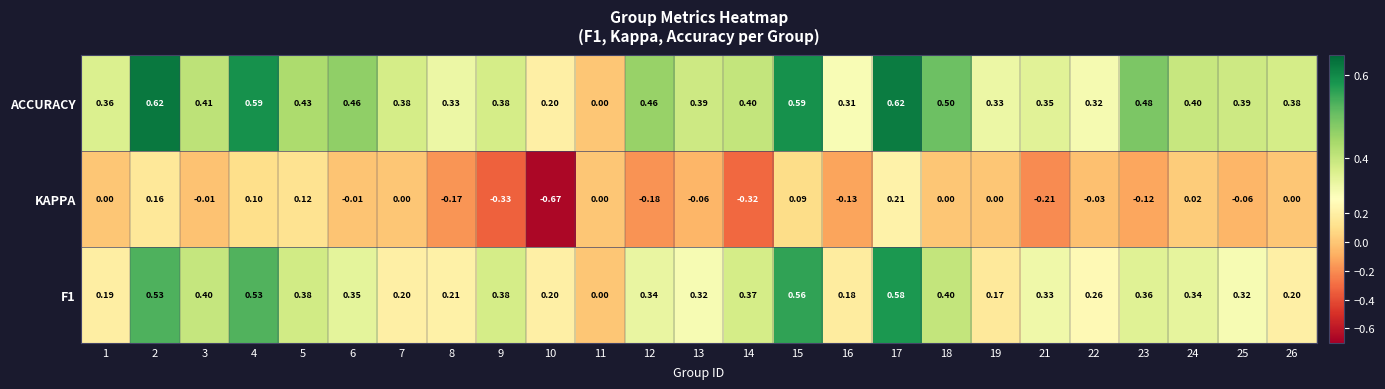

Which series has the largest total across all categories?

ACCURACY